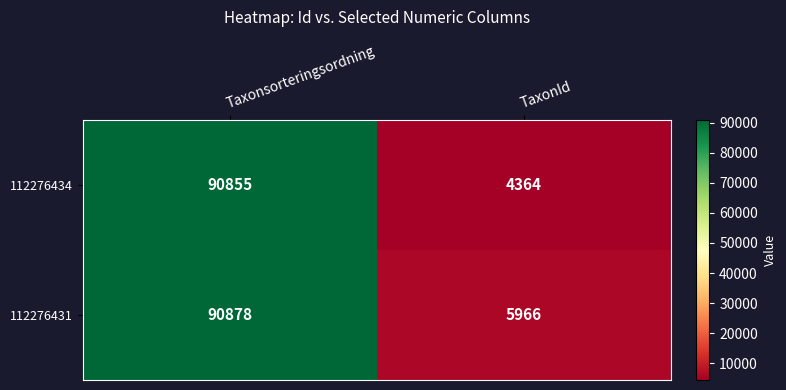

Count the number of data series in this chart.

2